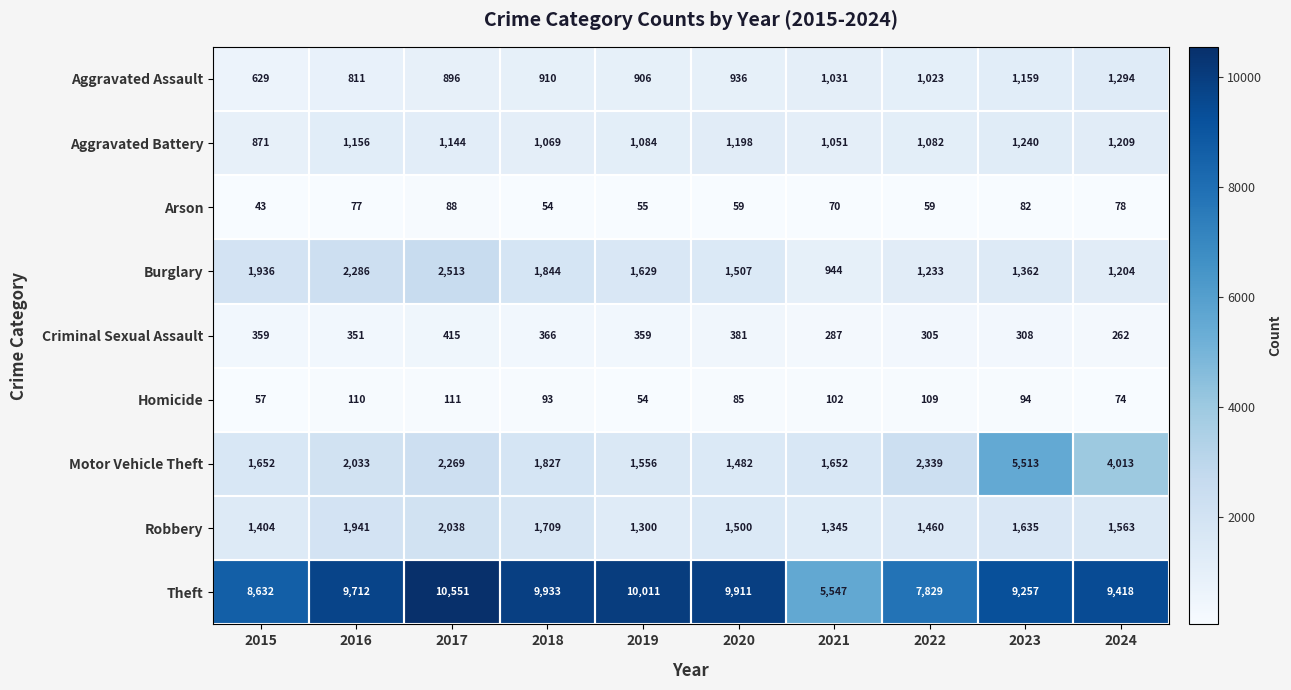

What is the sum of all Aggravated Assault values?

9595